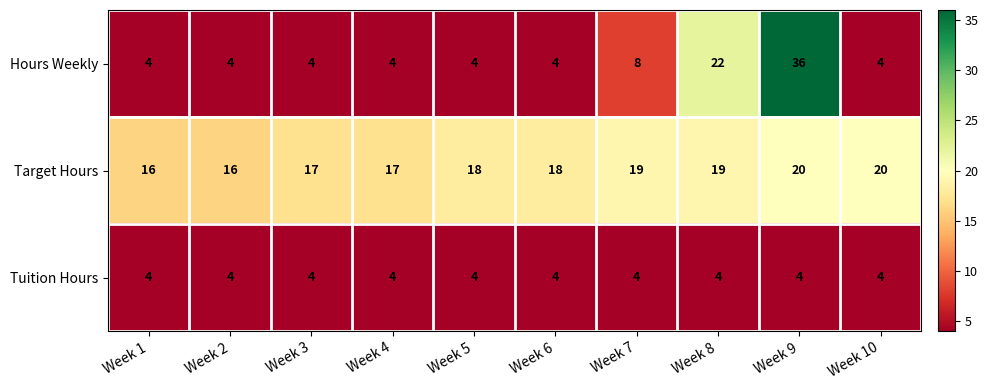

What is the sum of all Hours Weekly values?

94